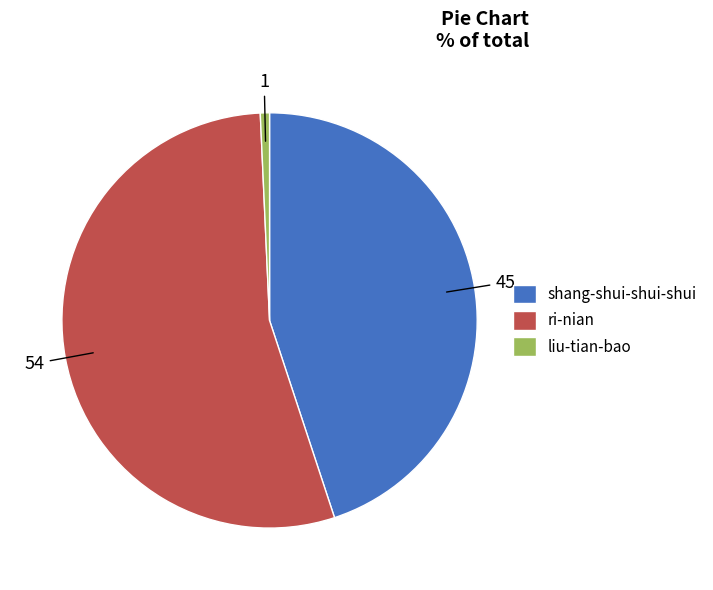

Which category has the smallest portion of the pie?

liu-tian-bao